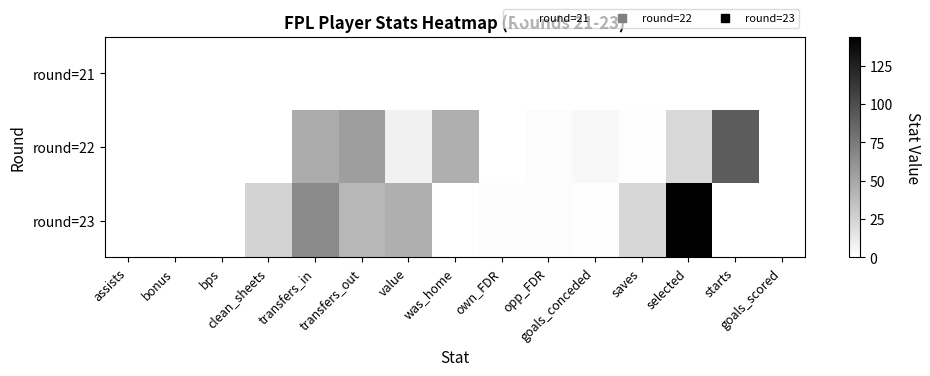

How many series are shown in this chart?

3